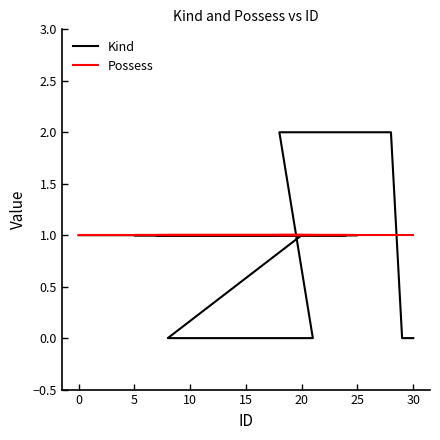

How many distinct data groups are displayed?

2